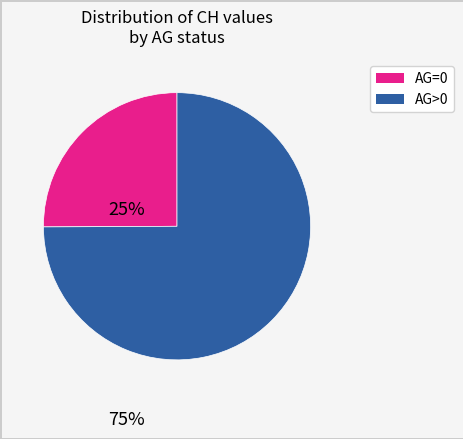

Between AG>0 and AG=0, which is larger?

AG>0